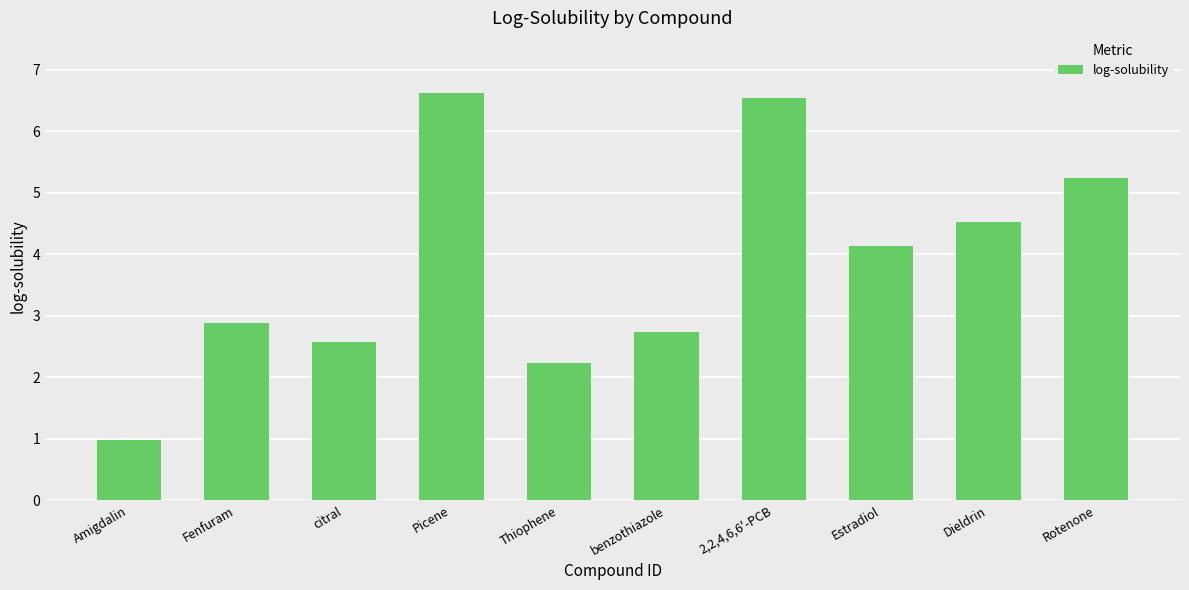

Are the bars grouped side by side (vs. stacked)?

No